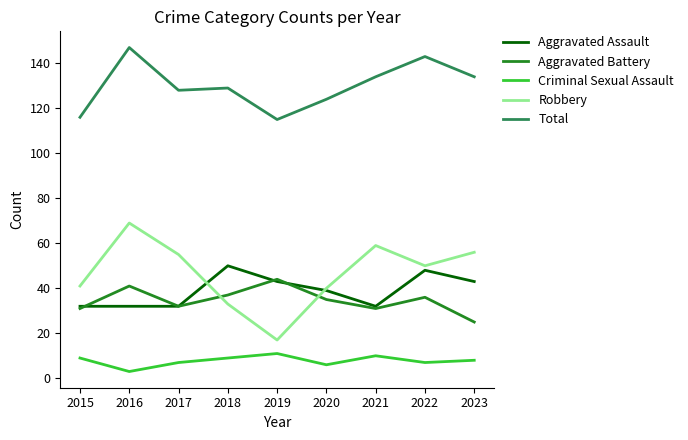

Which series has the largest range (max minus min)?

Robbery